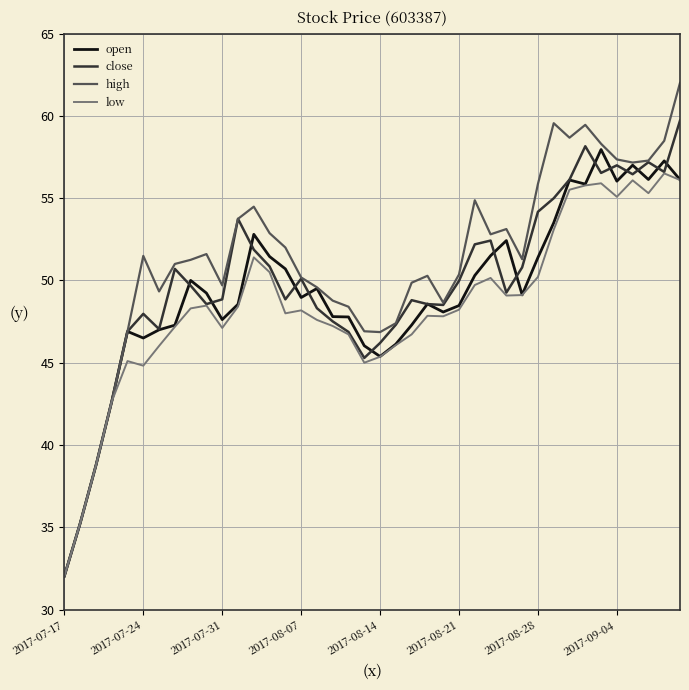

Which series has the widest spread of values?

high